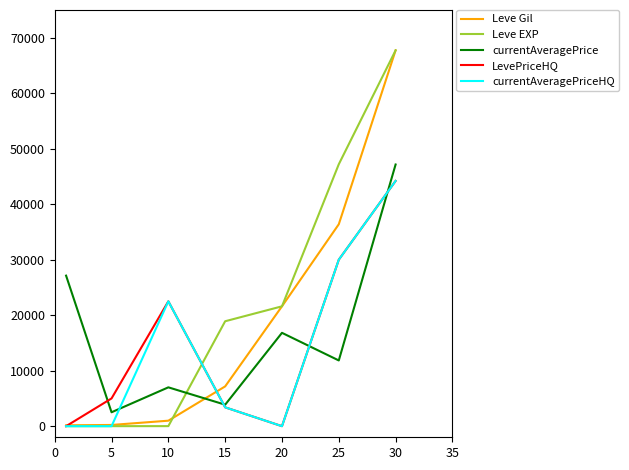

What is the maximum value for Leve EXP?

67730